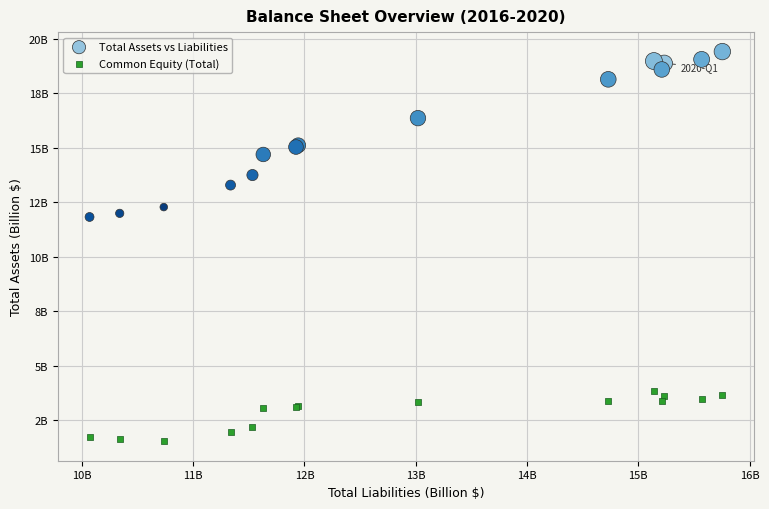

Which series contains the lowest Y value?

Common Equity (Total)